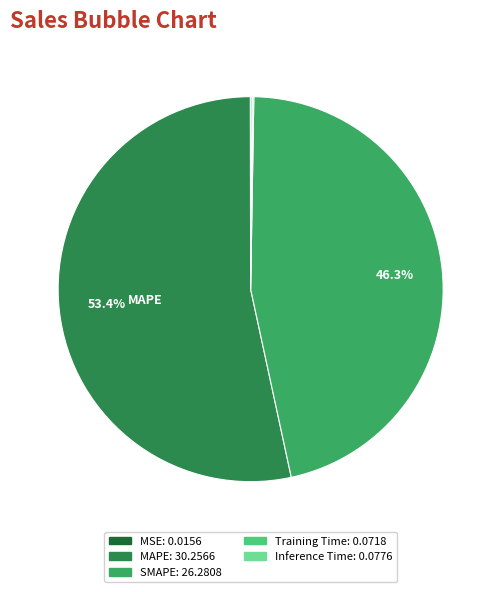

Is there a majority slice in this chart?

Yes